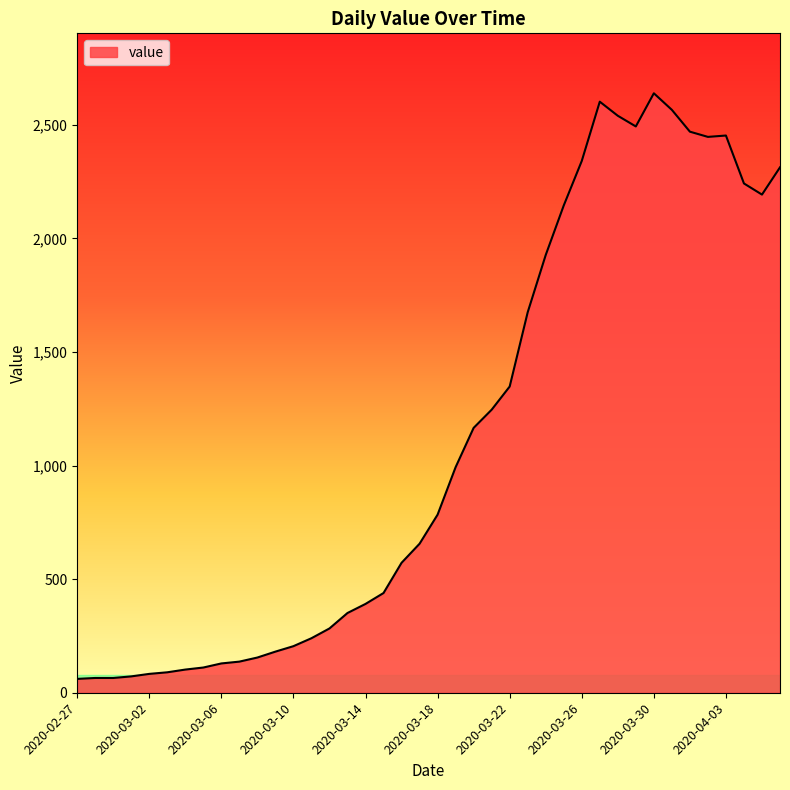

What is the difference between the maximum and minimum values?

2578